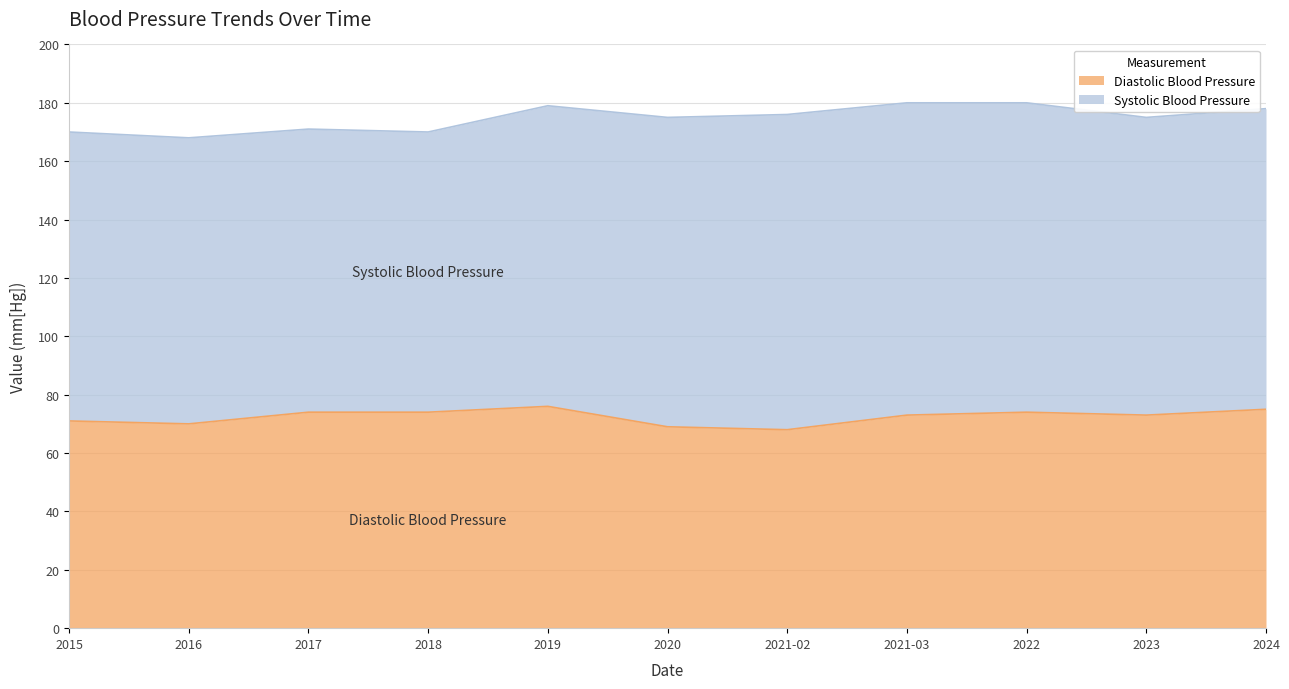

How many values exceed 73?

5